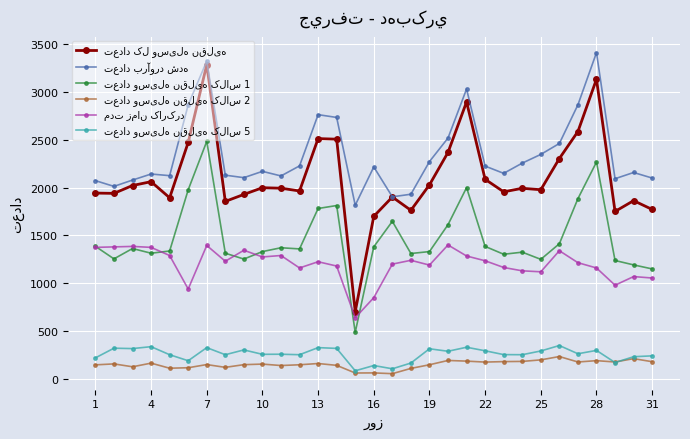

What is the maximum value shown in the chart?

3409